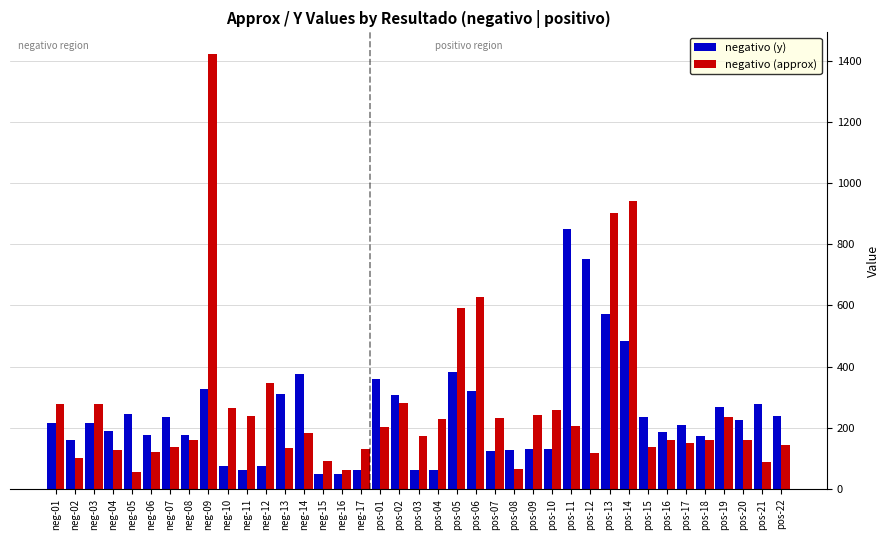

Which series has the largest total across all categories?

negativo (approx)